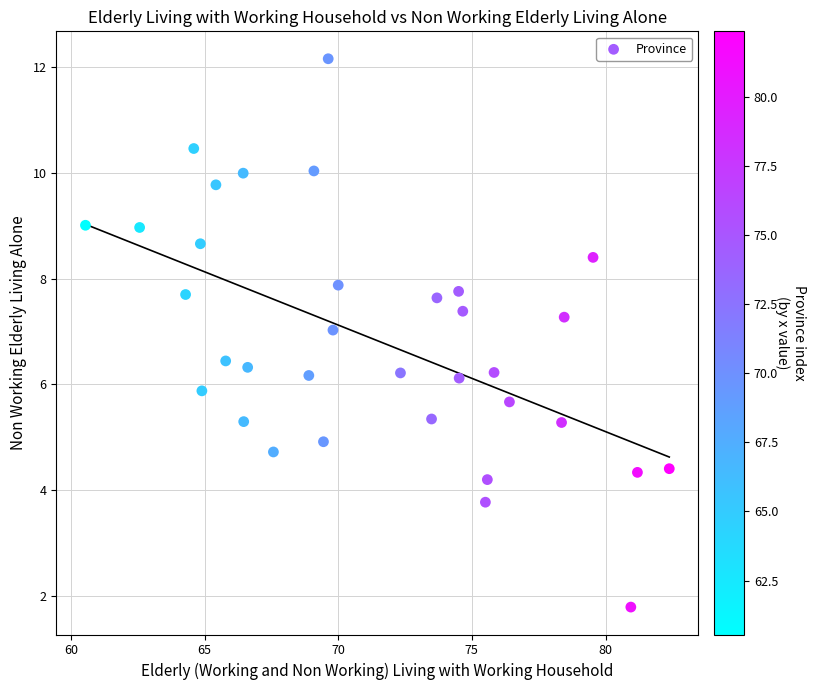

What is the range of Y values (max minus min)?

10.4